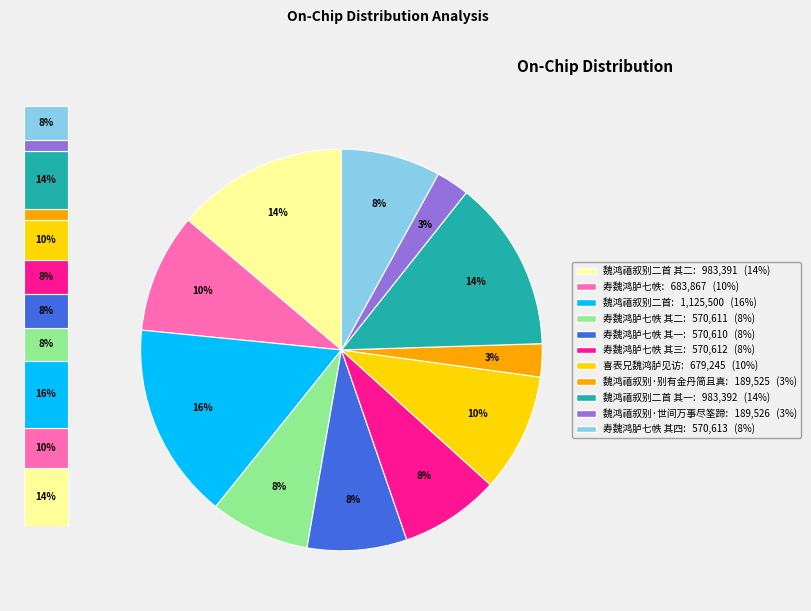

To the nearest percent, what is the average slice percentage?

9%